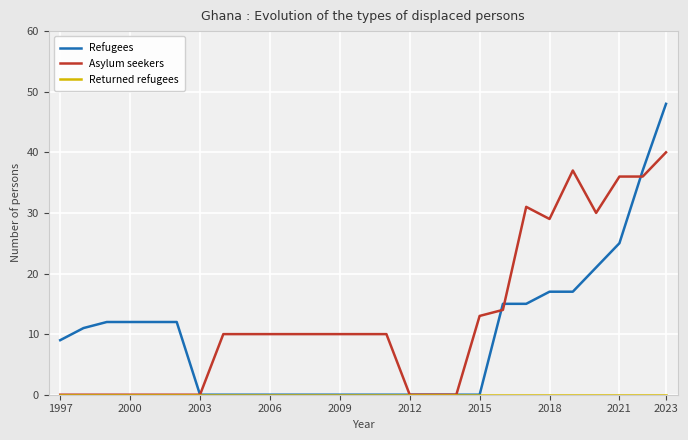

How many lines are shown in the chart?

3